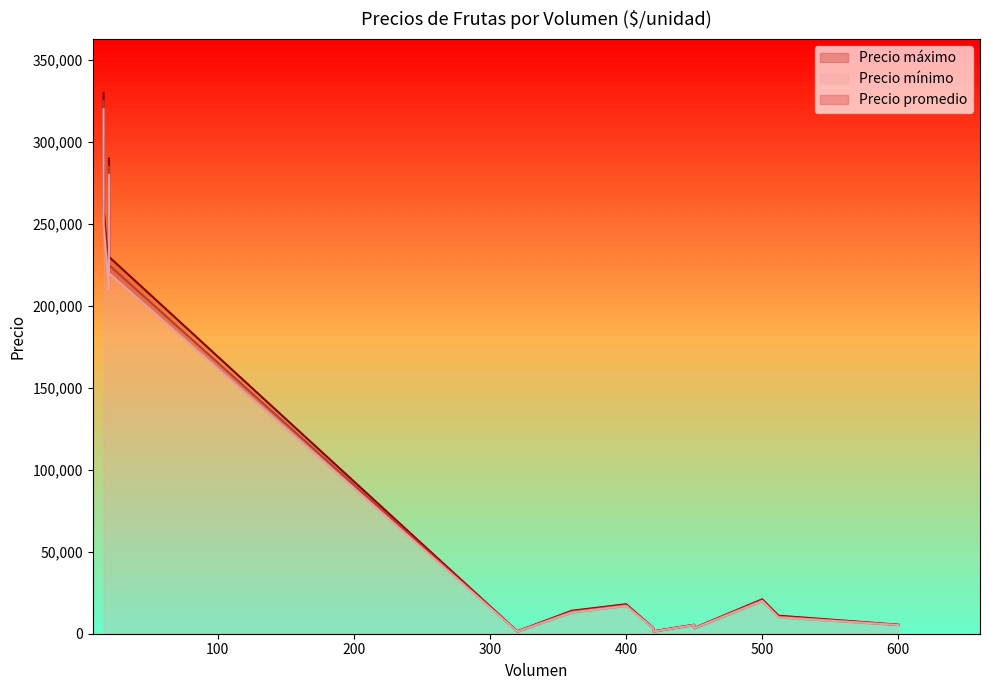

Does the chart display data point markers on the line(s)?

No